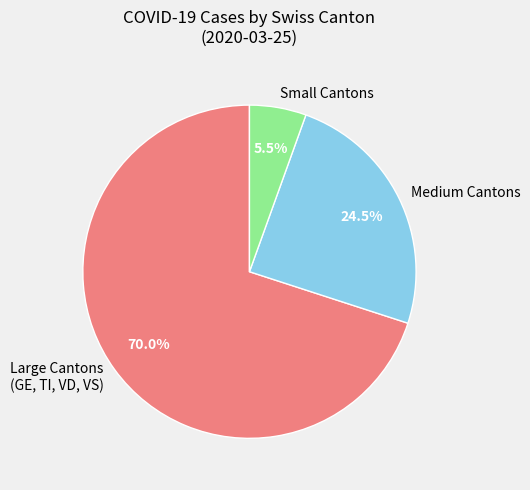

Approximately how many times larger is the value at Medium Cantons compared to Small Cantons?

4.5